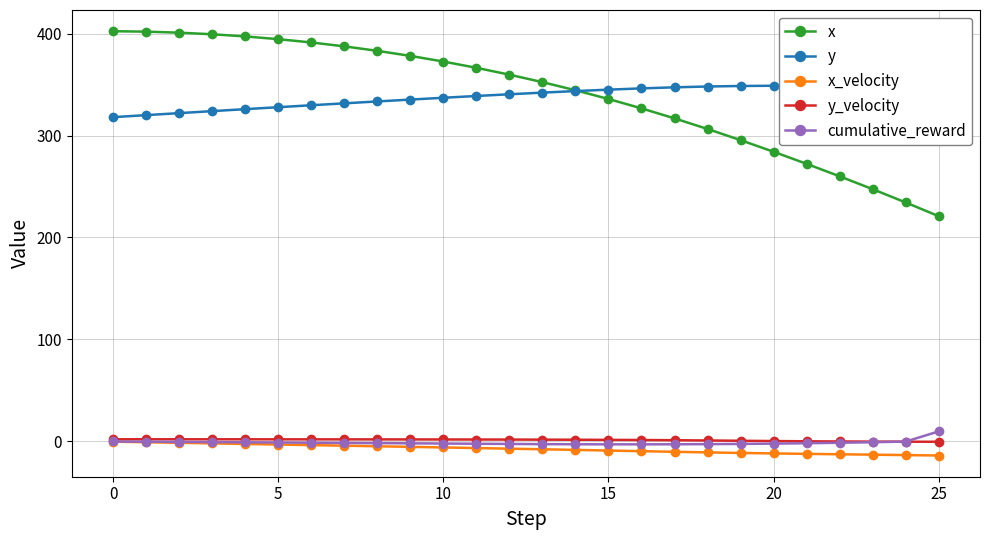

At how many categories does at least one series exceed 178?

26